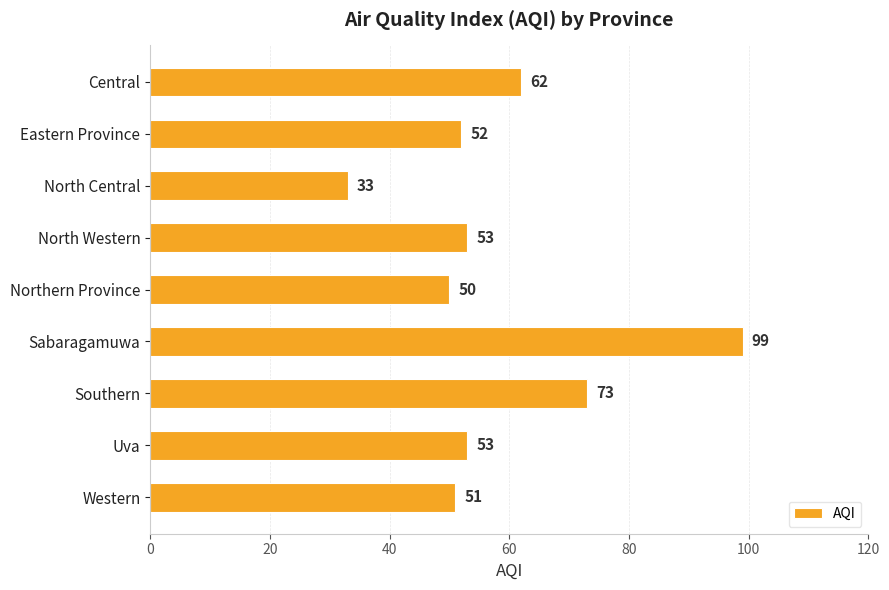

What is the difference between the maximum and minimum values?

66